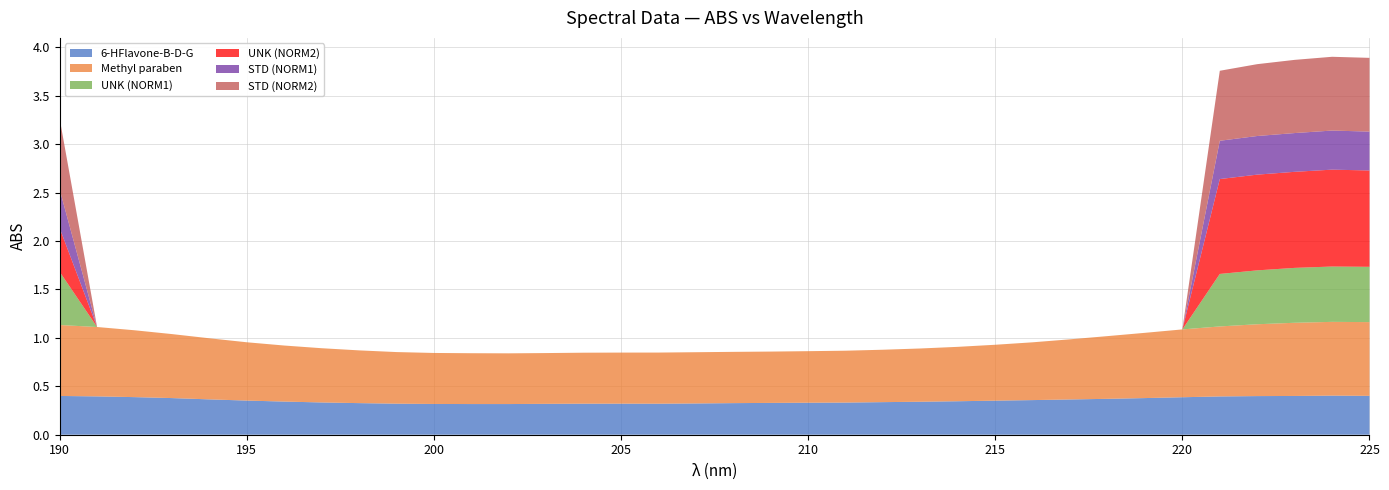

Reading left to right, what are all the values shown in this chart?

6-HFlavone-B-D-G: 0.4	0.4	0.4	0.4	0.4	0.4	0.3	0.3	0.3	0.3	0.3	0.3	0.3	0.3	0.3	0.3	0.3	0.3	0.3	0.3	0.3	0.3	0.3	0.3	0.3	0.4	0.4	0.4	0.4	0.4	0.4	0.4	0.4	0.4	0.4	0.4
Methyl paraben: 0.7	0.7	0.7	0.7	0.6	0.6	0.6	0.6	0.5	0.5	0.5	0.5	0.5	0.5	0.5	0.5	0.5	0.5	0.5	0.5	0.5	0.5	0.5	0.5	0.6	0.6	0.6	0.6	0.6	0.7	0.7	0.7	0.7	0.8	0.8	0.8
UNK (NORM1): 0.5	0.0	0.0	0.0	0.0	0.0	0.0	0.0	0.0	0.0	0.0	0.0	0.0	0.0	0.0	0.0	0.0	0.0	0.0	0.0	0.0	0.0	0.0	0.0	0.0	0.0	0.0	0.0	0.0	0.0	0.0	0.5	0.6	0.6	0.6	0.6
UNK (NORM2): 0.5	0.0	0.0	0.0	0.0	0.0	0.0	0.0	0.0	0.0	0.0	0.0	0.0	0.0	0.0	0.0	0.0	0.0	0.0	0.0	0.0	0.0	0.0	0.0	0.0	0.0	0.0	0.0	0.0	0.0	0.0	1.0	1.0	1.0	1.0	1.0
STD (NORM1): 0.4	0.0	0.0	0.0	0.0	0.0	0.0	0.0	0.0	0.0	0.0	0.0	0.0	0.0	0.0	0.0	0.0	0.0	0.0	0.0	0.0	0.0	0.0	0.0	0.0	0.0	0.0	0.0	0.0	0.0	0.0	0.4	0.4	0.4	0.4	0.4
STD (NORM2): 0.7	0.0	0.0	0.0	0.0	0.0	0.0	0.0	0.0	0.0	0.0	0.0	0.0	0.0	0.0	0.0	0.0	0.0	0.0	0.0	0.0	0.0	0.0	0.0	0.0	0.0	0.0	0.0	0.0	0.0	0.0	0.7	0.7	0.8	0.8	0.8